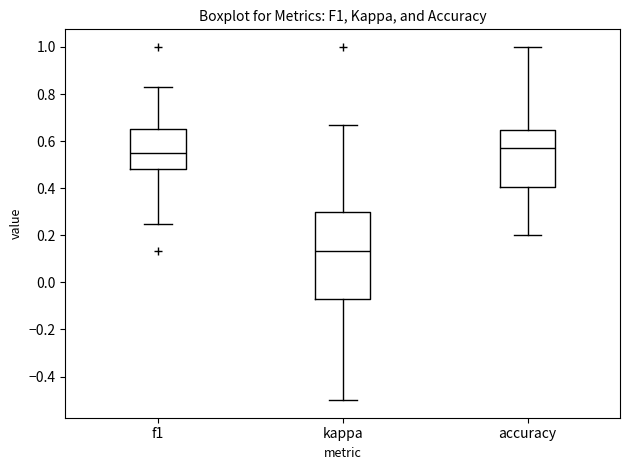

Reading left to right, read every box against the y-axis: the position of its median line, the range the box covers, and the ends of its whiskers. The values are not printed on the chart, so give them approximately, as read against the axis.

f1: median 0.54, box 0.48 to 0.66, whiskers 0.26 to 0.82
kappa: median 0.14, box -0.08 to 0.30, whiskers -0.50 to 0.66
accuracy: median 0.58, box 0.40 to 0.64, whiskers 0.20 to 1.00